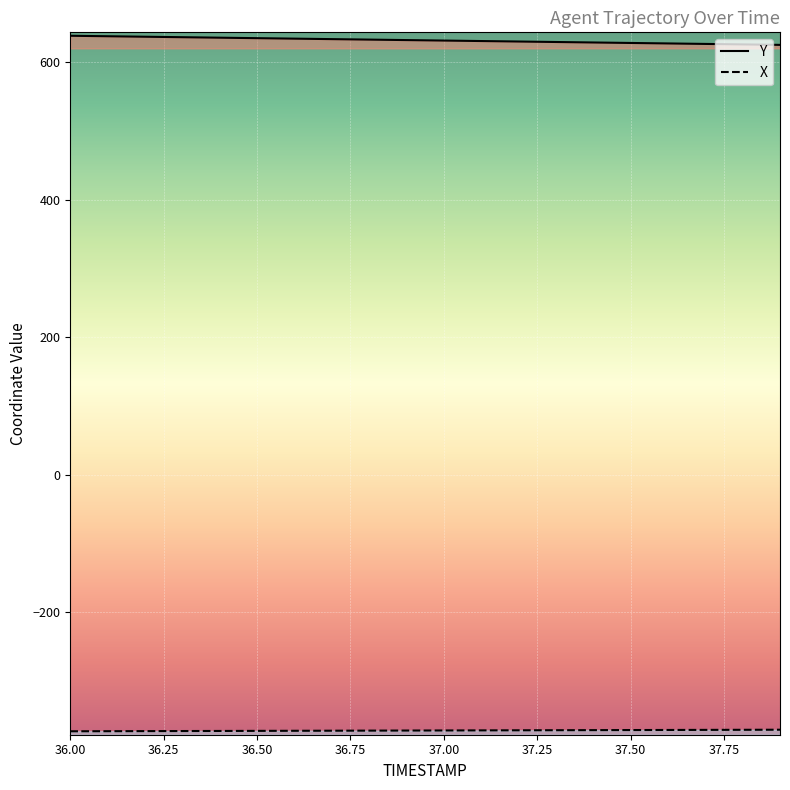

Reading left to right, extract all data points from this chart.

Y: 36.0=638.9	36.1=638.2	36.2=637.5	36.3=636.8	36.4=636.1	36.5=635.4	36.6=634.7	36.7=634.0	36.8=633.3	36.9=632.6	37.0=631.9	37.1=631.2	37.2=630.5	37.3=629.8	37.4=629.1	37.5=628.4	37.6=627.7	37.7=627.0	37.8=626.3	37.9=625.6
X: 36.0=-373.8	36.1=-373.7	36.2=-373.6	36.3=-373.4	36.4=-373.3	36.5=-373.2	36.6=-373.1	36.7=-373.0	36.8=-372.8	36.9=-372.7	37.0=-372.6	37.1=-372.5	37.2=-372.4	37.3=-372.2	37.4=-372.1	37.5=-372.0	37.6=-371.9	37.7=-371.8	37.8=-371.6	37.9=-371.5